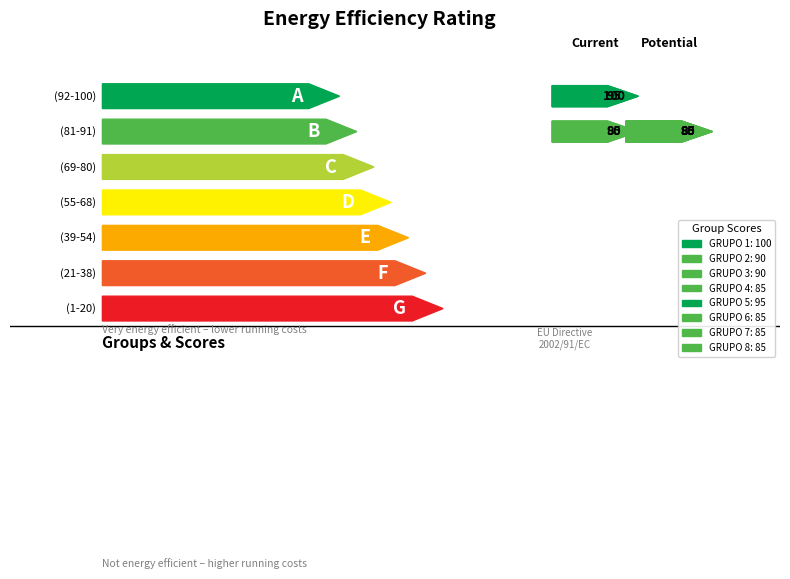

Between GRUPO 3 and GRUPO 1, which is larger?

GRUPO 1